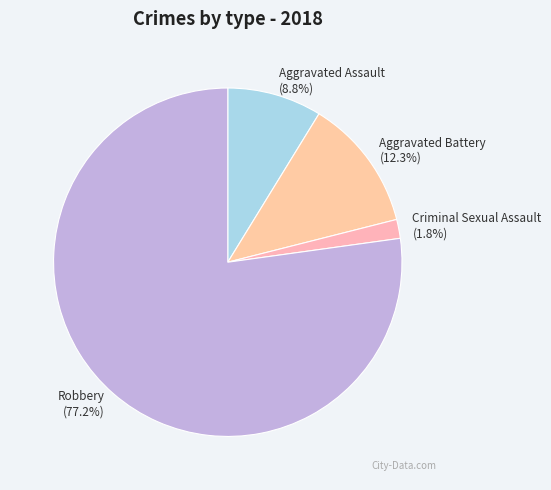

How many slices are in this pie chart?

4